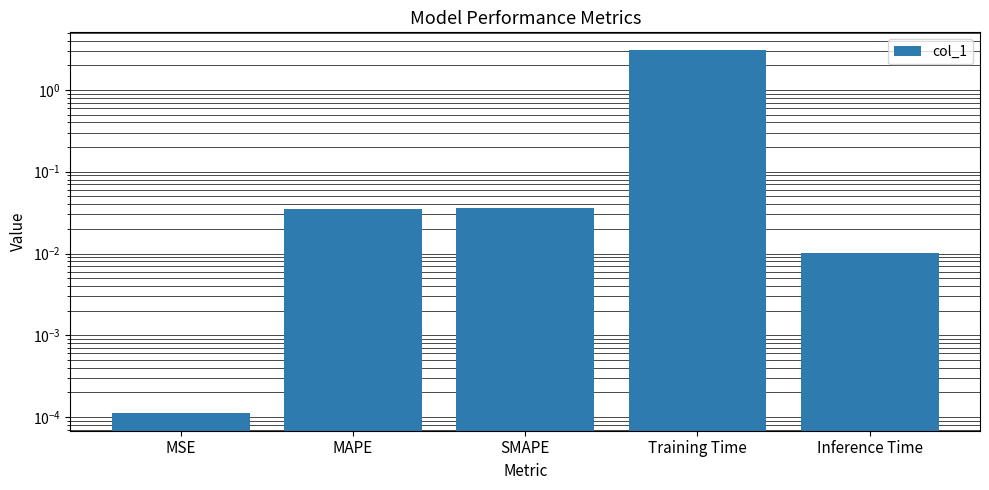

Rank the categories by value from highest to lowest.

Training Time, SMAPE, MAPE, Inference Time, MSE